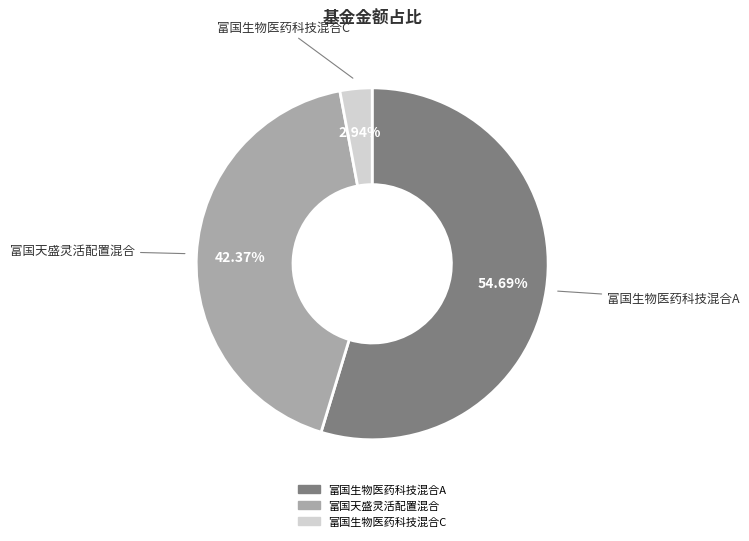

Which has a higher value, 富国生物医药科技混合C or 富国生物医药科技混合A?

富国生物医药科技混合A